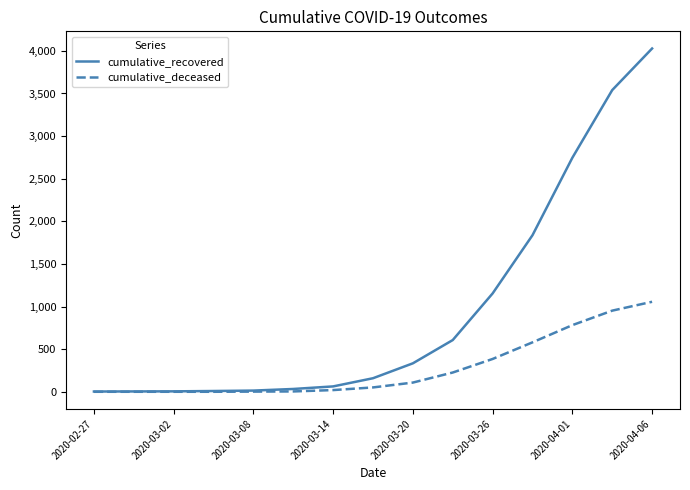

What is the maximum value for cumulative_deceased?

1056